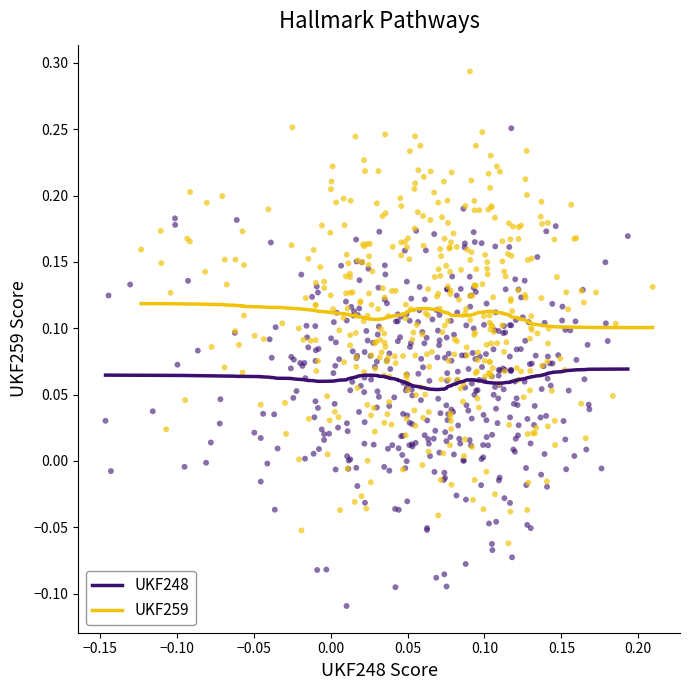

Which series reaches the minimum Y coordinate?

UKF248